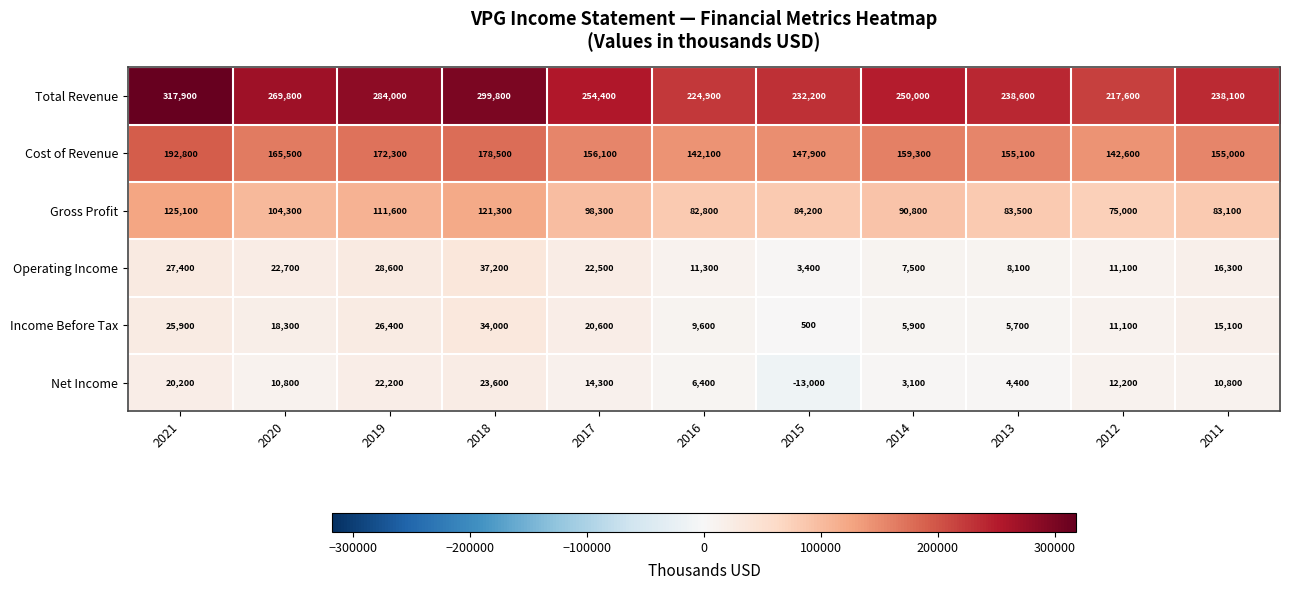

Which series has the widest spread of values?

Total Revenue